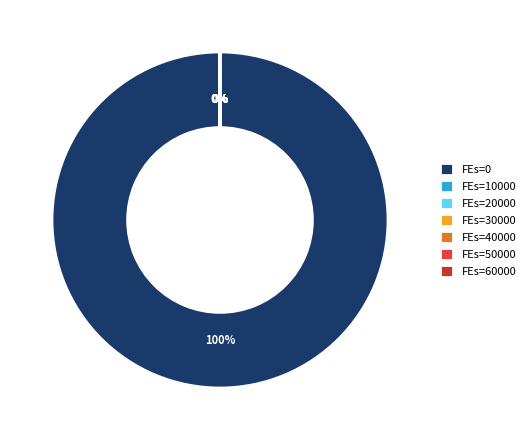

To the nearest percent, what is the average slice percentage?

14%